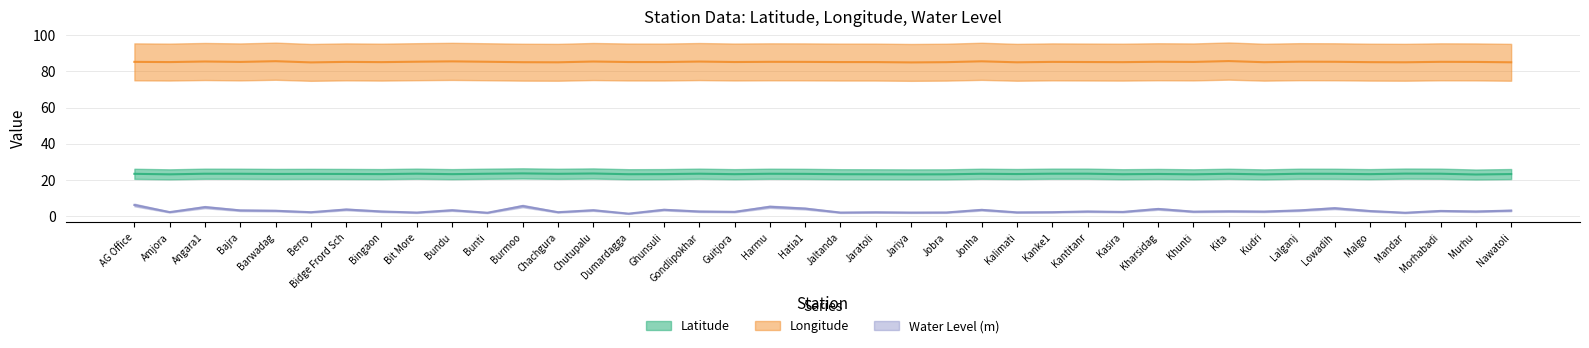

What position from the right is Malgo?

5